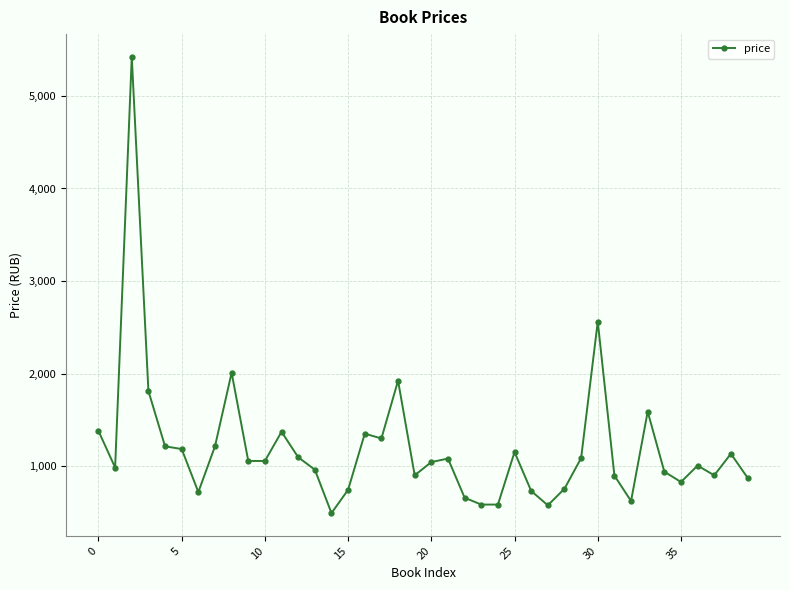

True or false: the data has more than 0 interior local peaks.

True